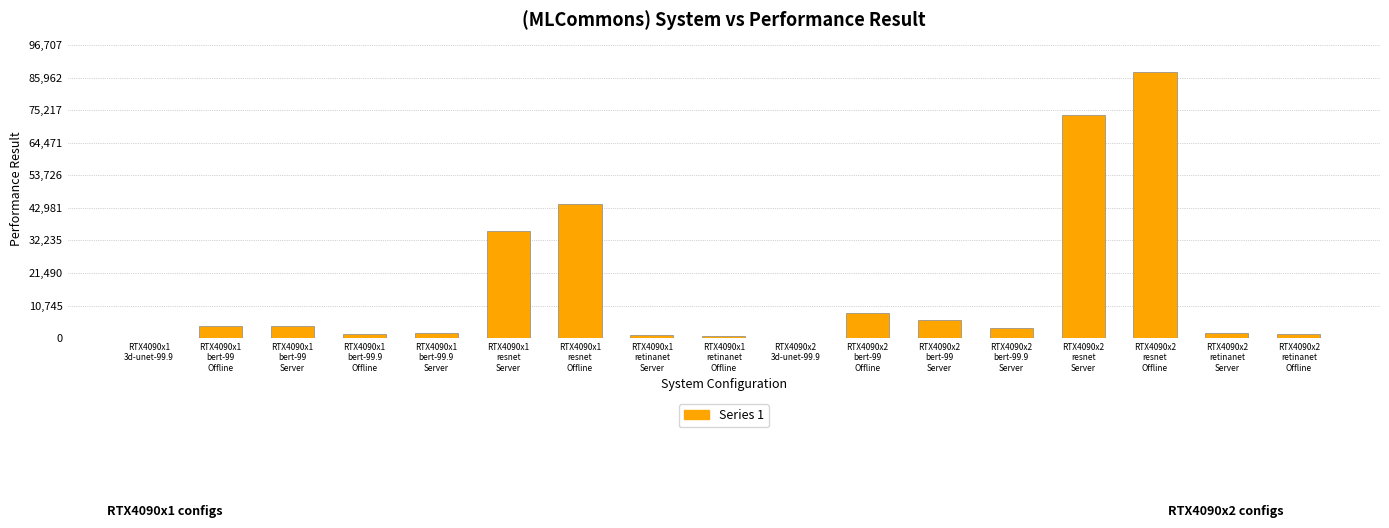

Approximately how many times larger is the value at RTX4090x2
3d-unet-99.9 compared to RTX4090x1
3d-unet-99.9?

2.0